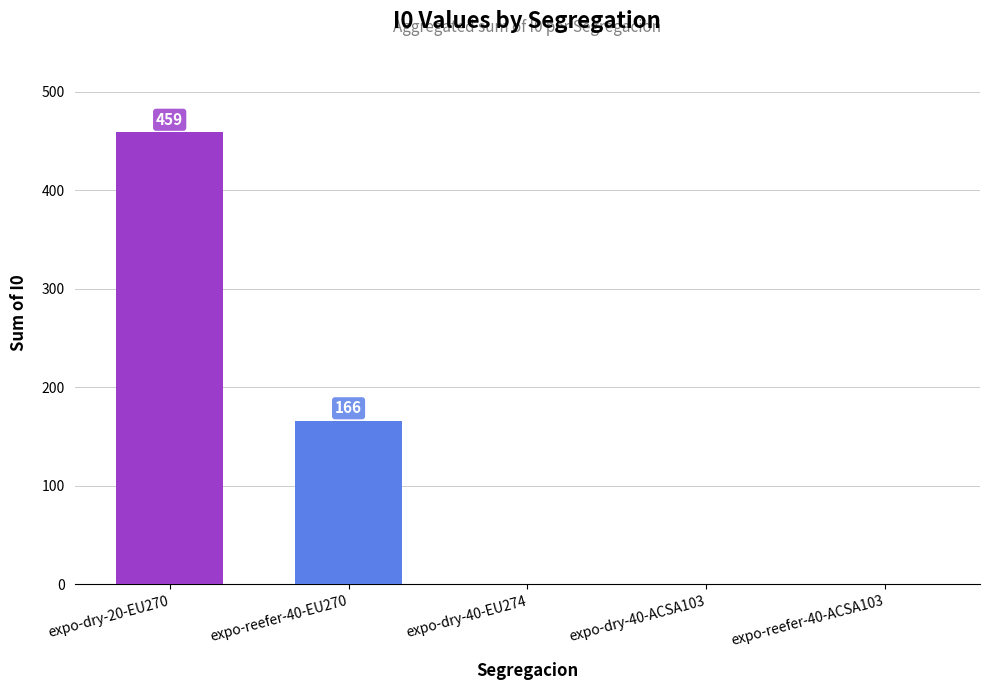

What is the greatest value displayed?

459